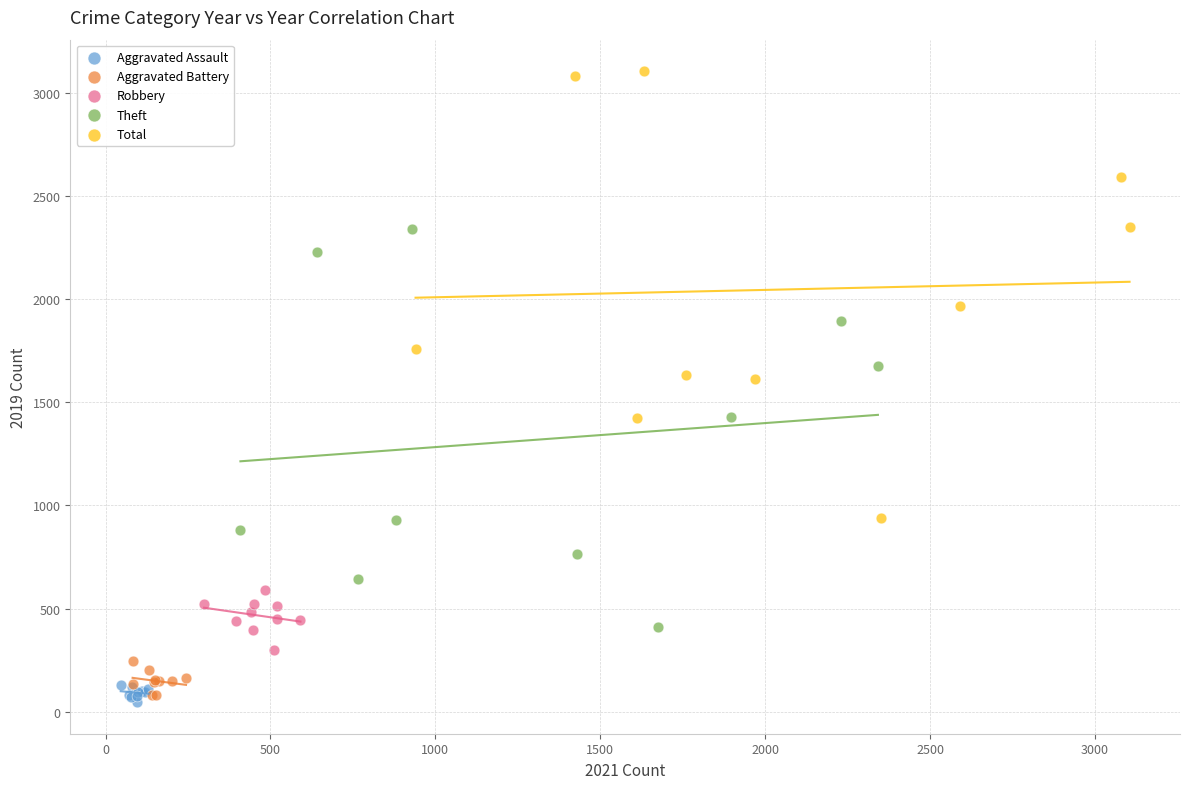

Which series reaches the maximum Y coordinate?

Total